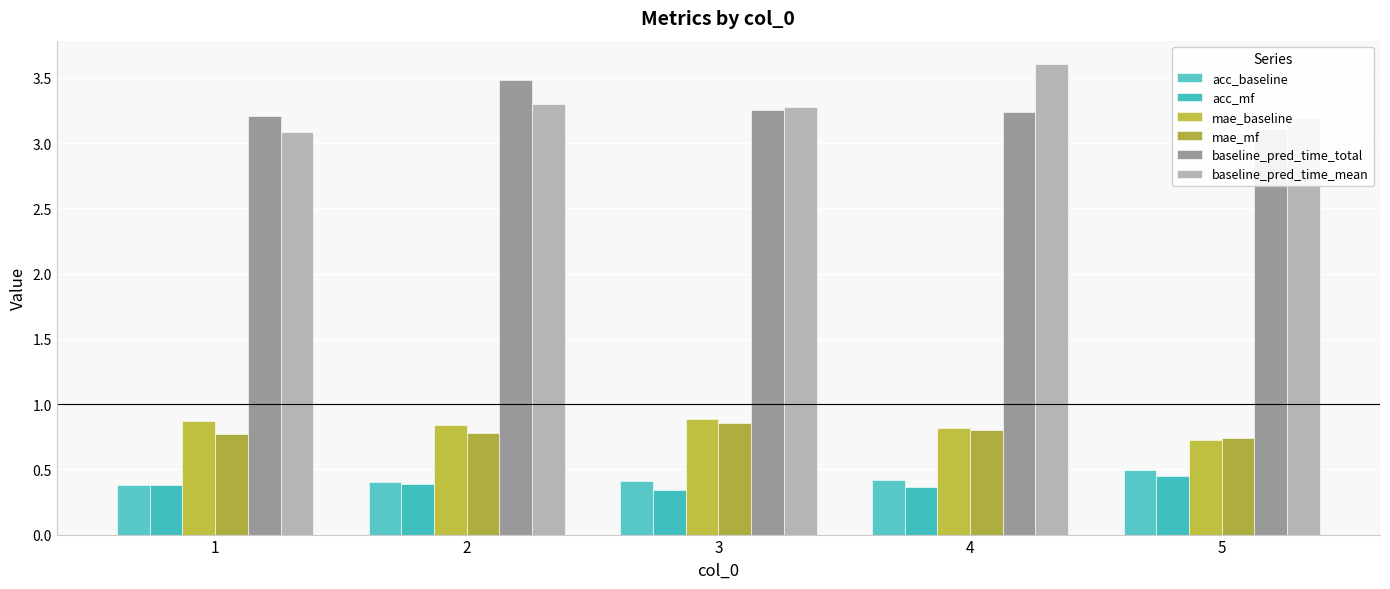

Rank the series at 3 from highest to lowest value.

baseline_pred_time_mean, baseline_pred_time_total, mae_baseline, mae_mf, acc_baseline, acc_mf